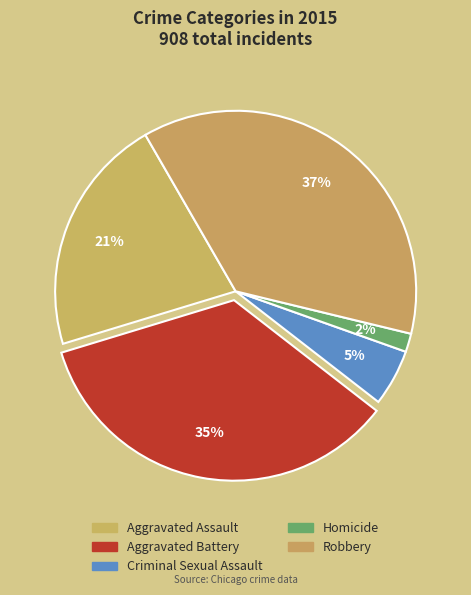

How many segments does this pie chart have?

5